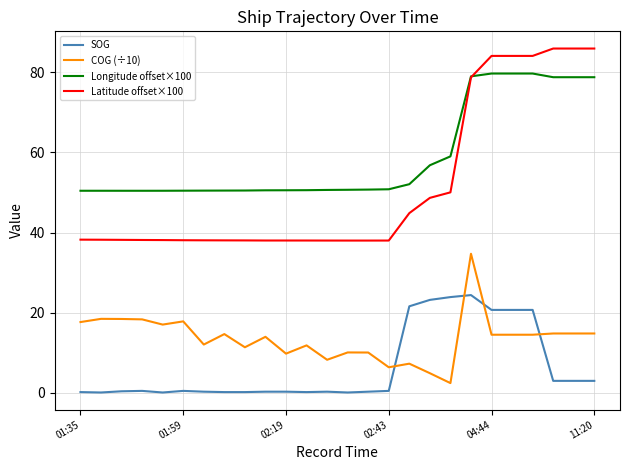

Rank the series by their maximum value, from lowest to highest.

SOG, COG (÷10), Longitude offset×100, Latitude offset×100